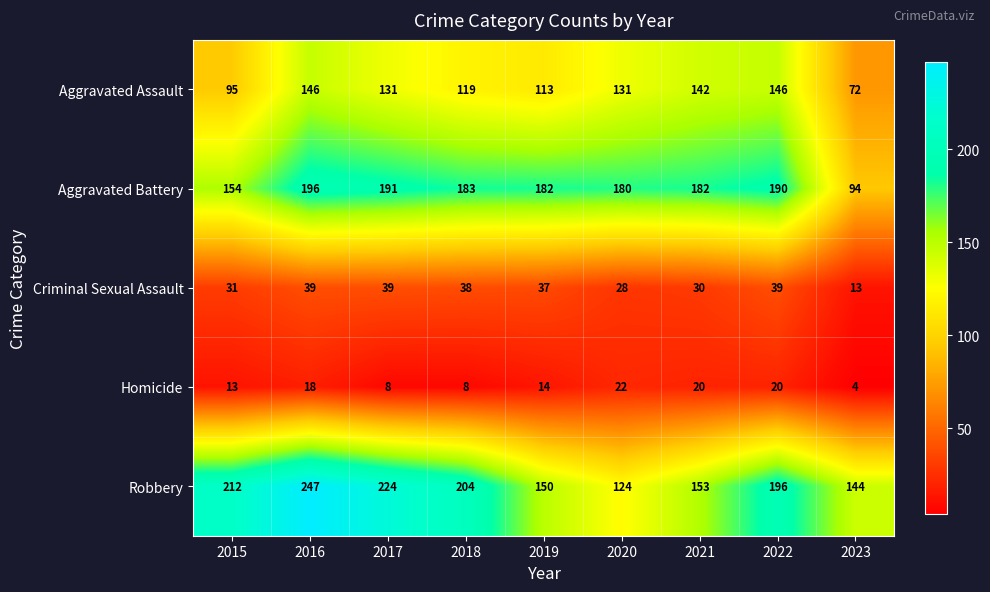

At how many categories does at least one series exceed 101?

9